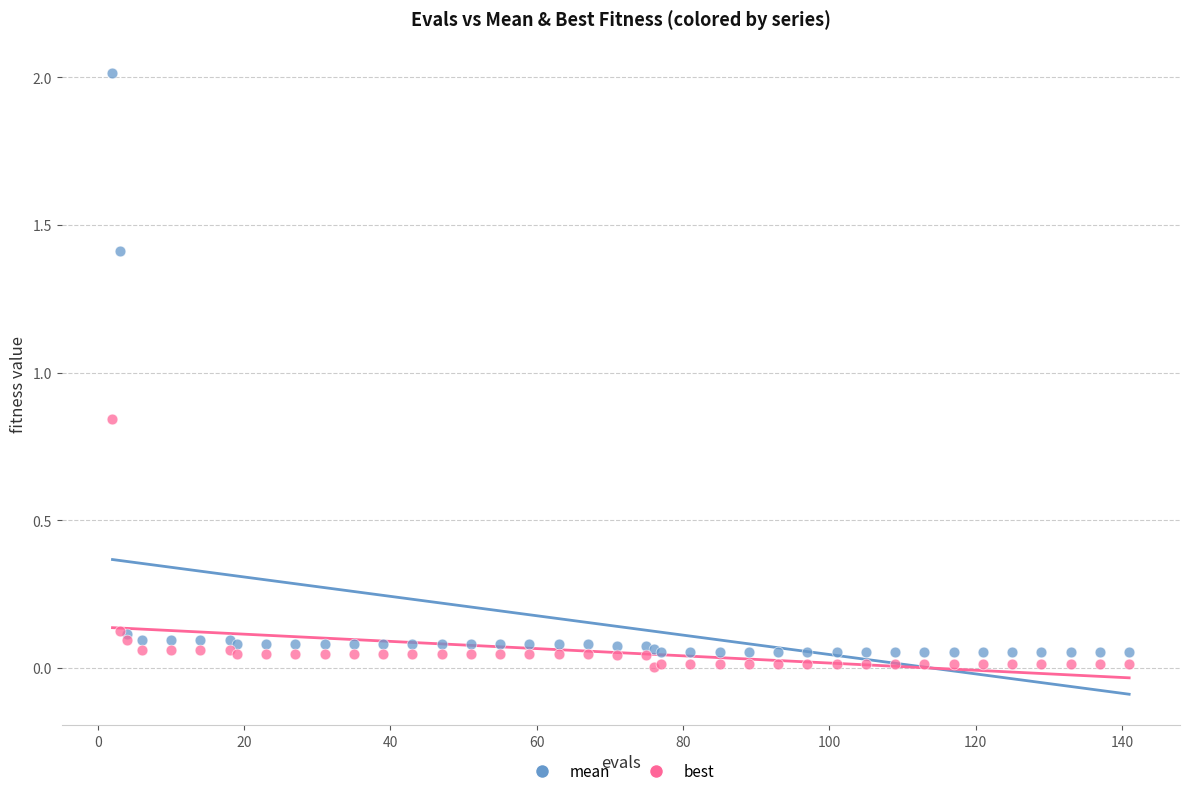

Which series has the widest spread of Y values?

mean